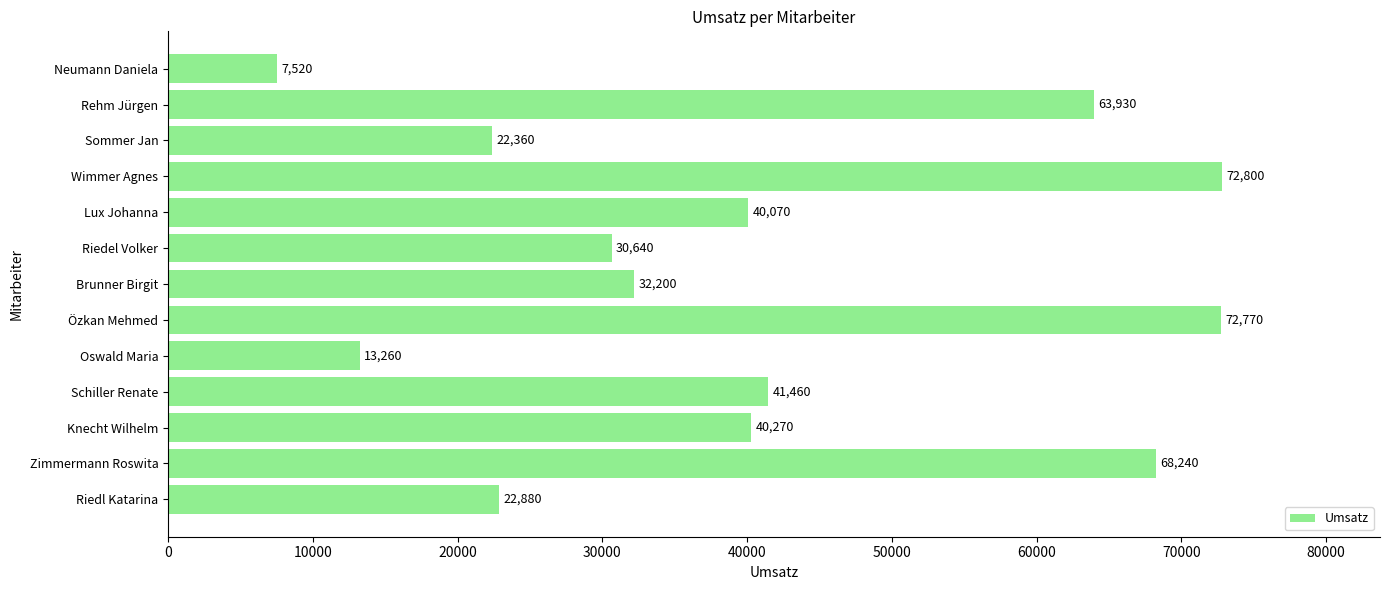

Reading bottom to top, extract all data points from this chart.

Riedl Katarina=22880	Zimmermann Roswita=68240	Knecht Wilhelm=40270	Schiller Renate=41460	Oswald Maria=13260	Özkan Mehmed=72770	Brunner Birgit=32200	Riedel Volker=30640	Lux Johanna=40070	Wimmer Agnes=72800	Sommer Jan=22360	Rehm Jürgen=63930	Neumann Daniela=7520